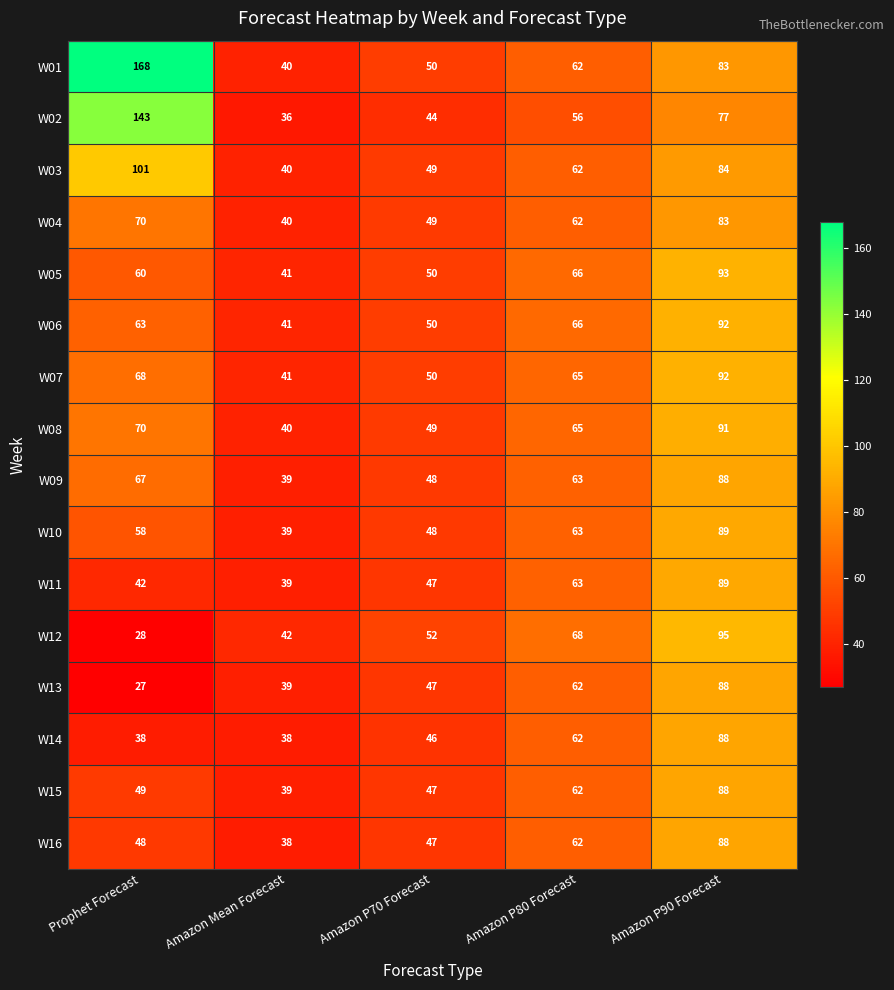

Rank the categories by W02 value from lowest to highest.

Amazon Mean Forecast, Amazon P70 Forecast, Amazon P80 Forecast, Amazon P90 Forecast, Prophet Forecast